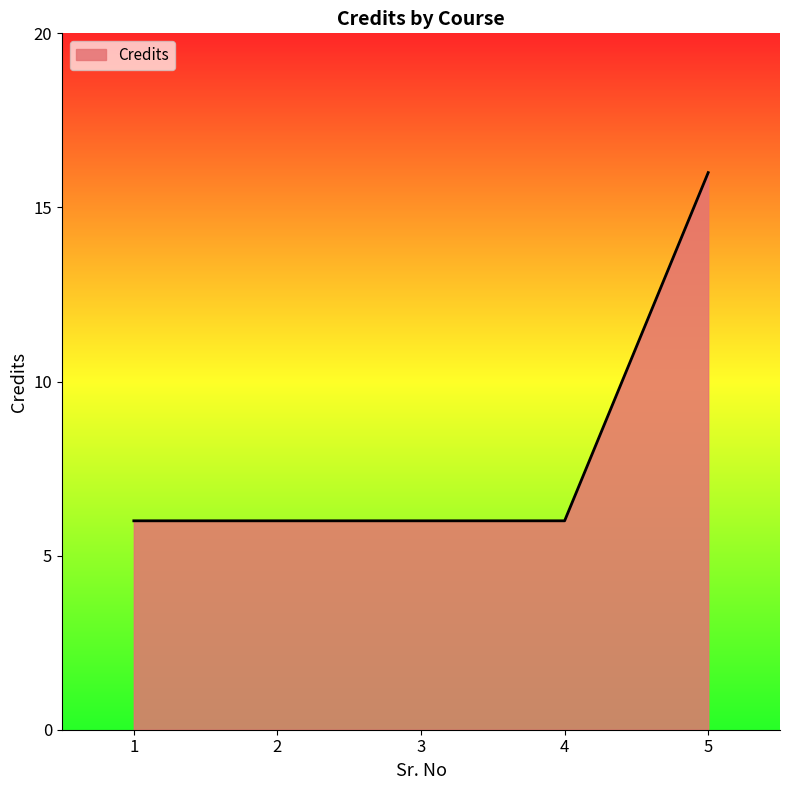

Approximately how many times larger is the value at 4 compared to 1?

1.0